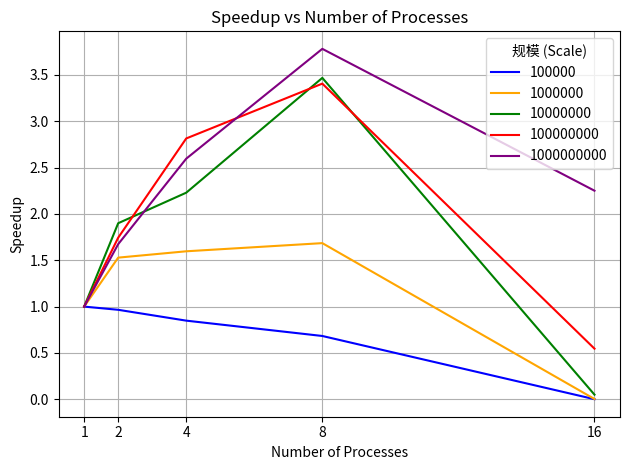

Which series changed the most between 2 and 16?

10000000